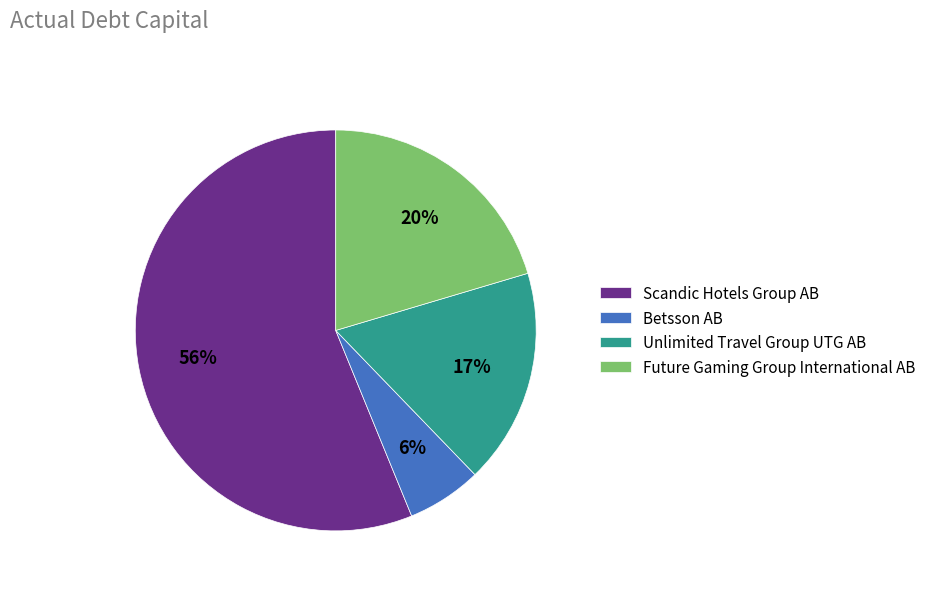

What is the majority slice?

Scandic Hotels Group AB